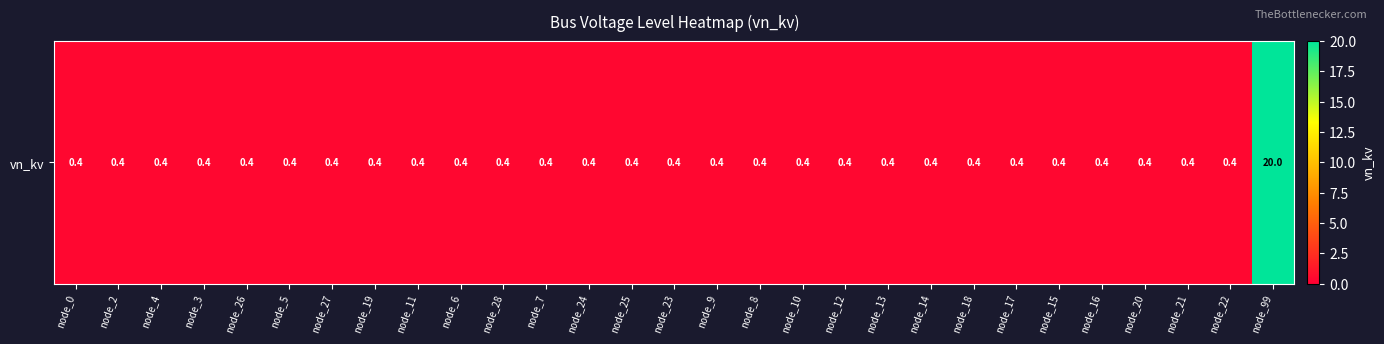

What is the sum of the values at node_10 and node_23?

0.8